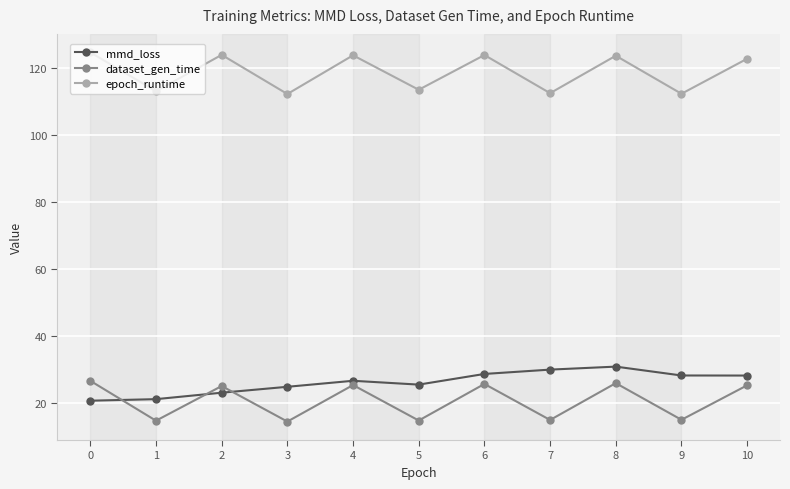

Is it true that epoch_runtime equals 112.2 at 9?

True